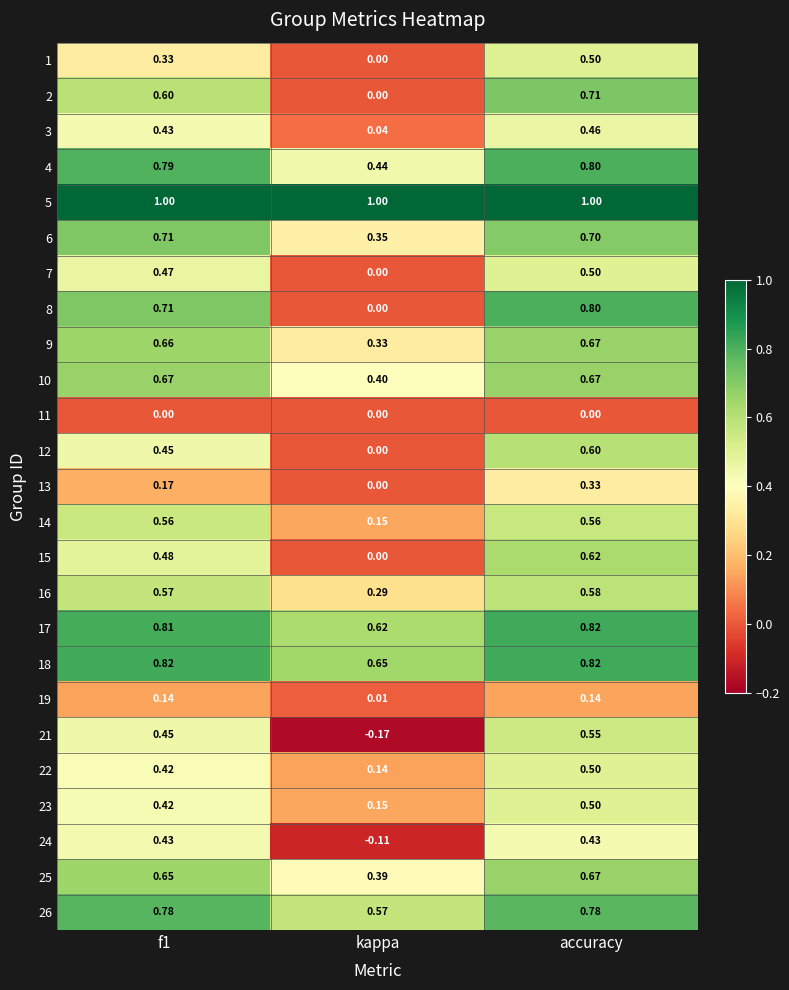

Where is 9 nearest to the value 0?

kappa